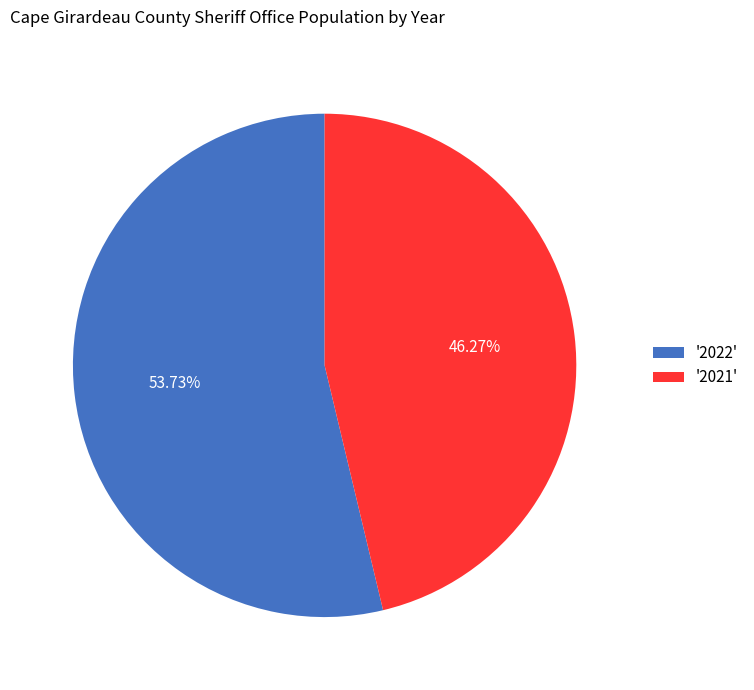

What is the smallest slice in the pie chart?

'2021'